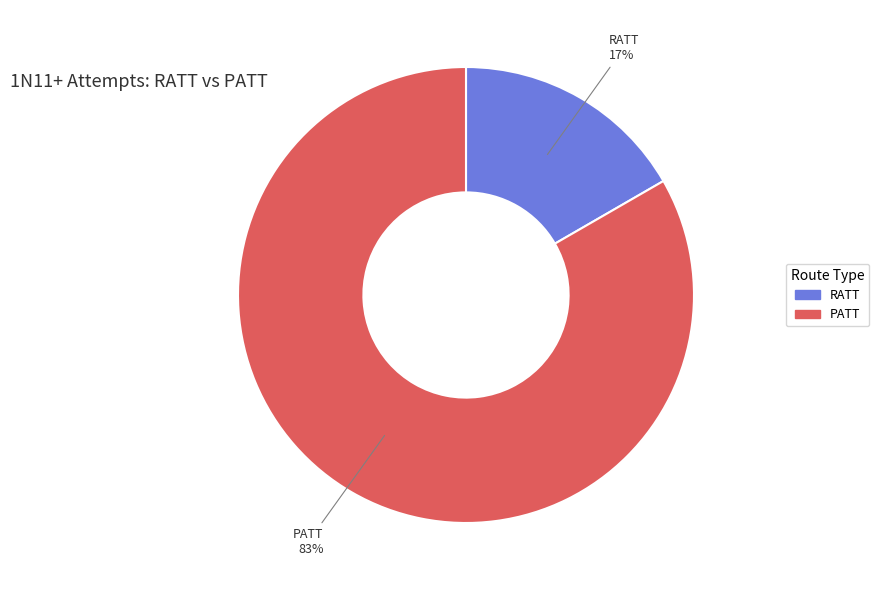

Is there a majority slice in this chart?

Yes